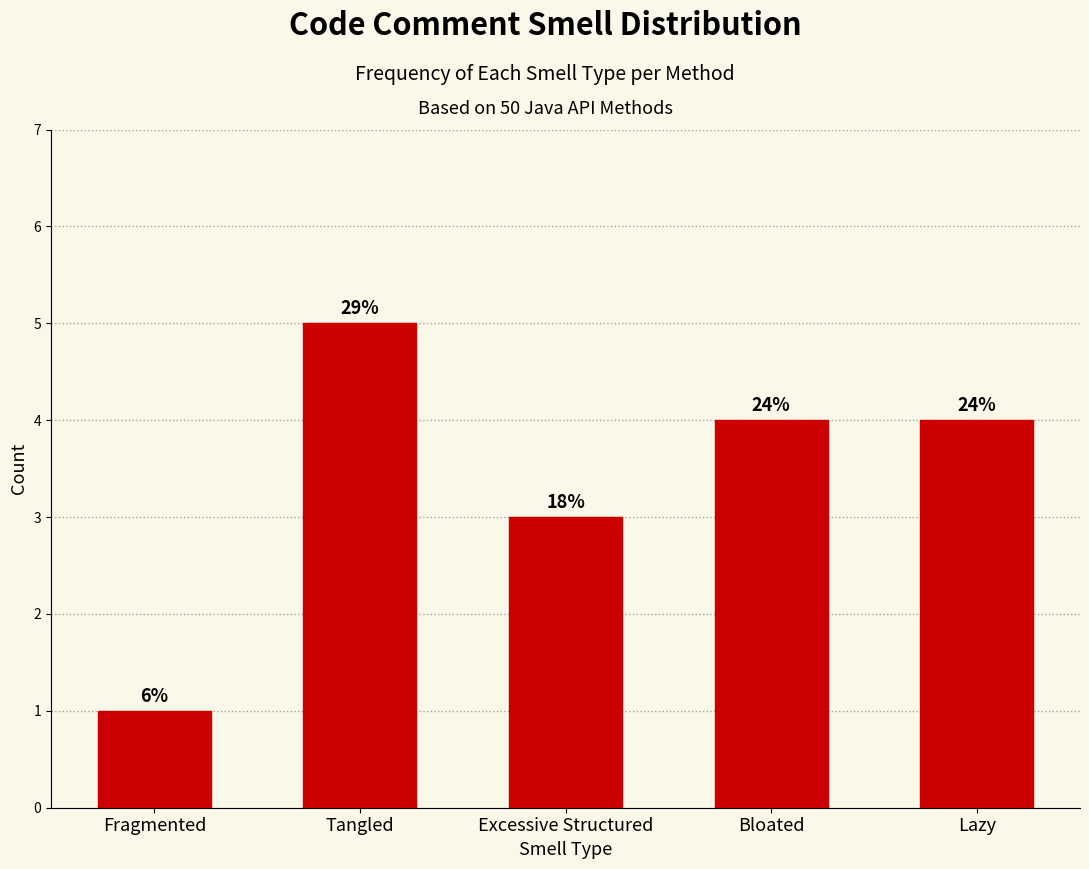

Are the bars horizontal?

No